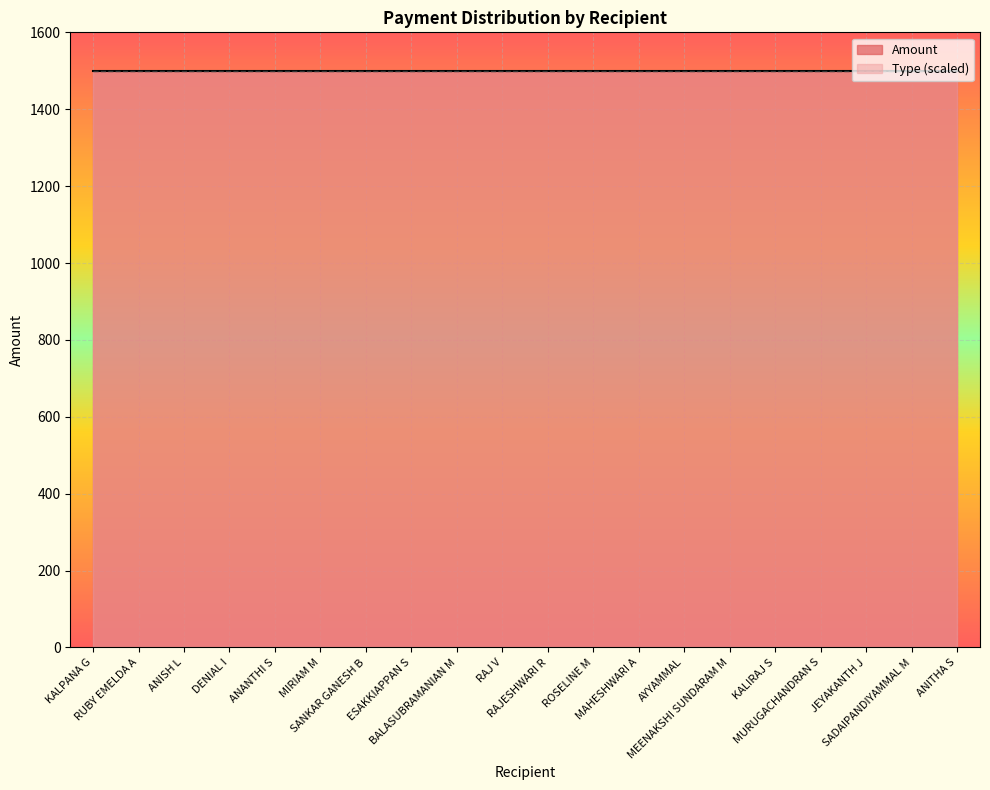

True or false: Amount has more than 1 interior local peaks.

False